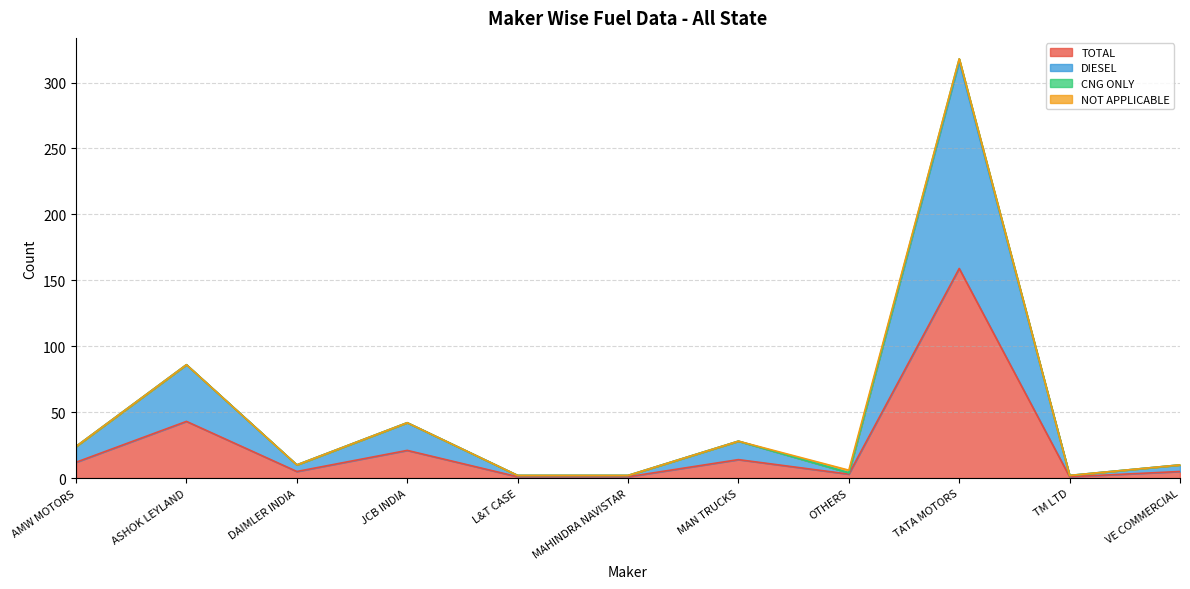

How many data points in TOTAL are less than 5?

4